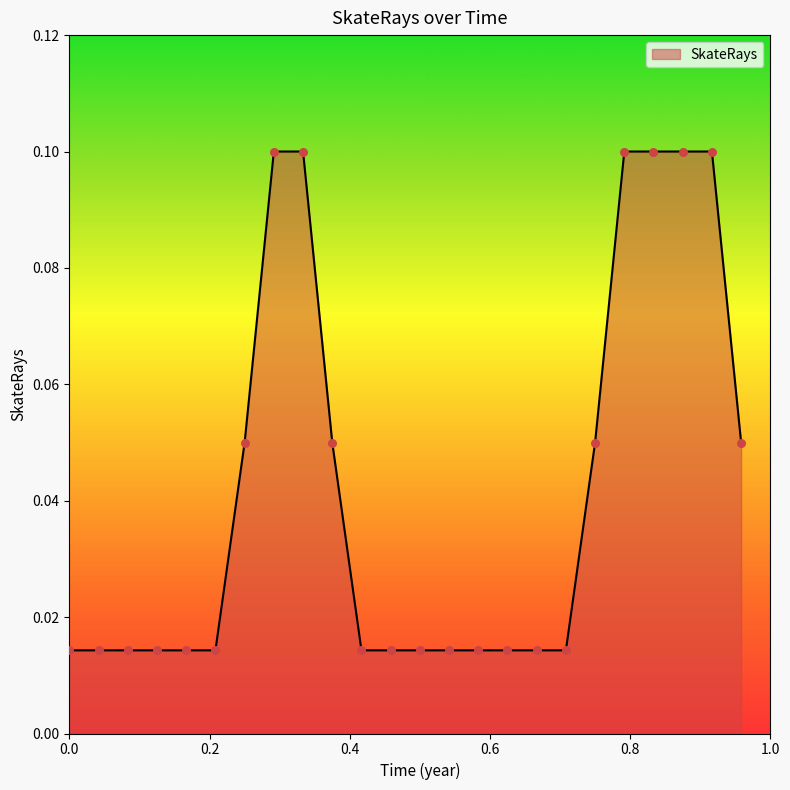

Does the chart have visible grid lines?

No